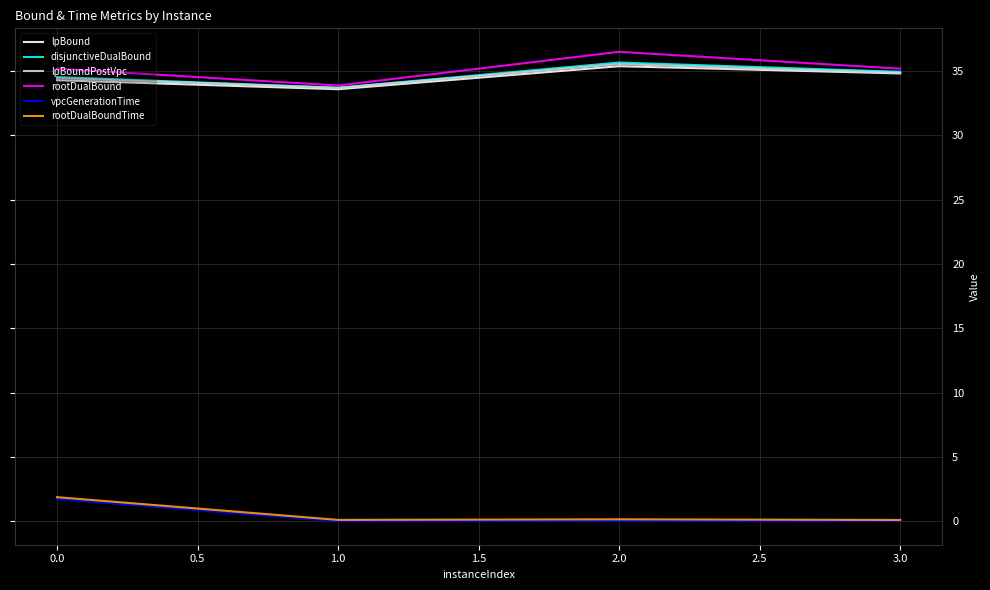

Is the value of rootDualBound at 0.0 greater than the value of vpcGenerationTime at 0.0?

Yes